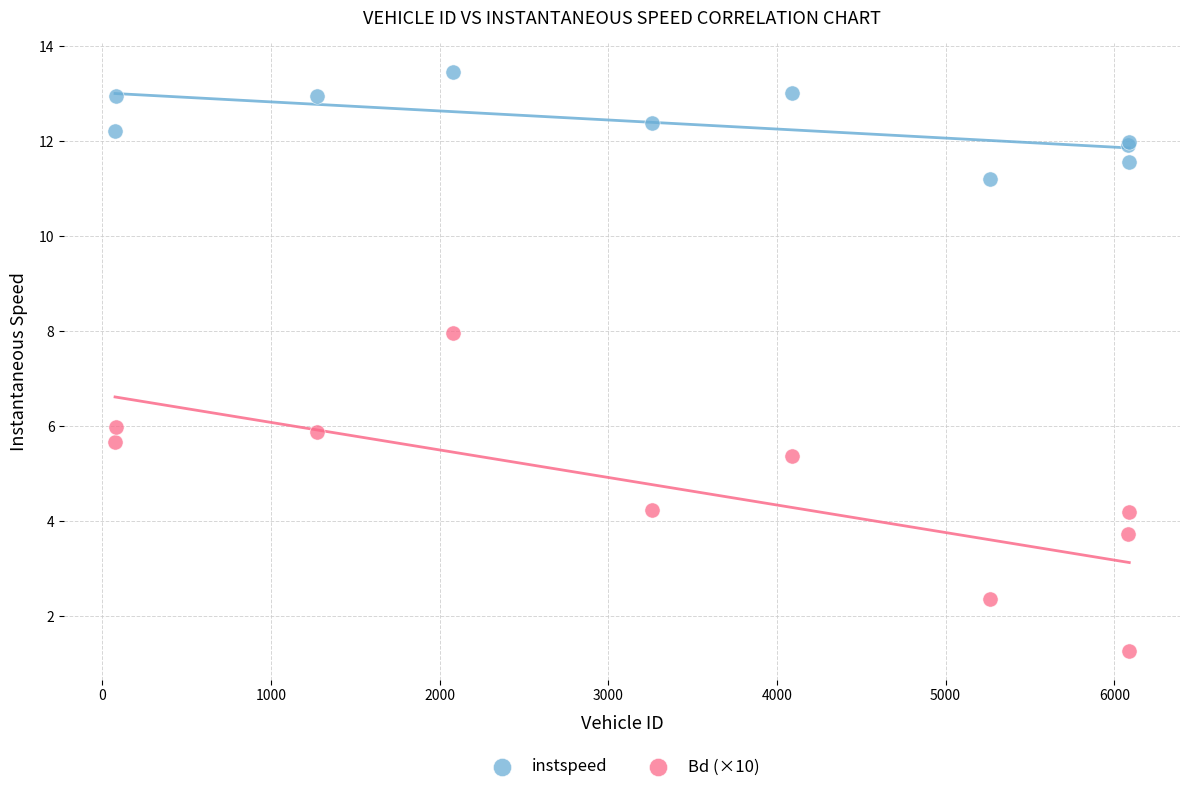

Which series reaches the maximum Y coordinate?

instspeed